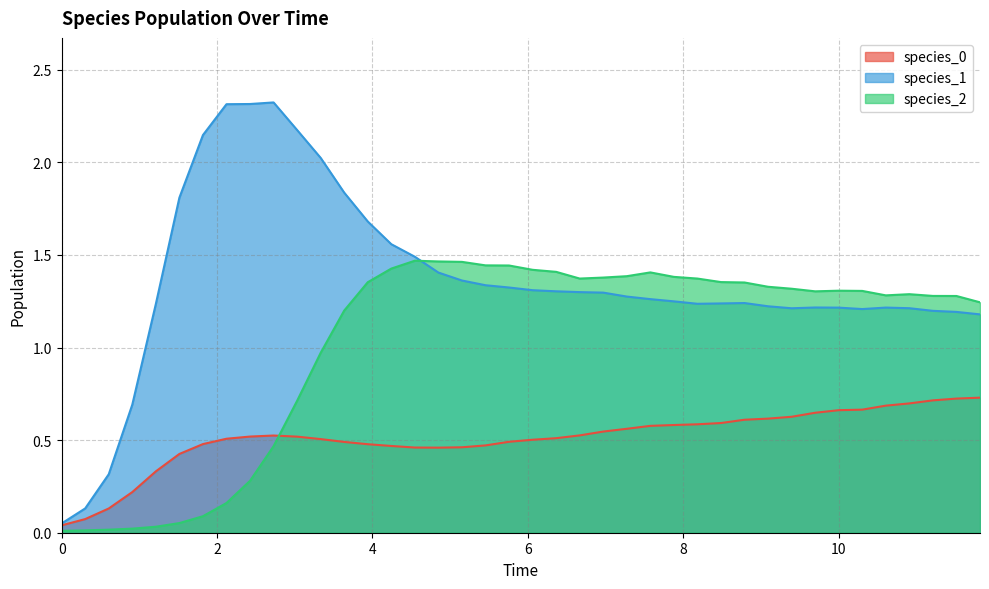

How many times do species_2 and species_1 cross each other?

1